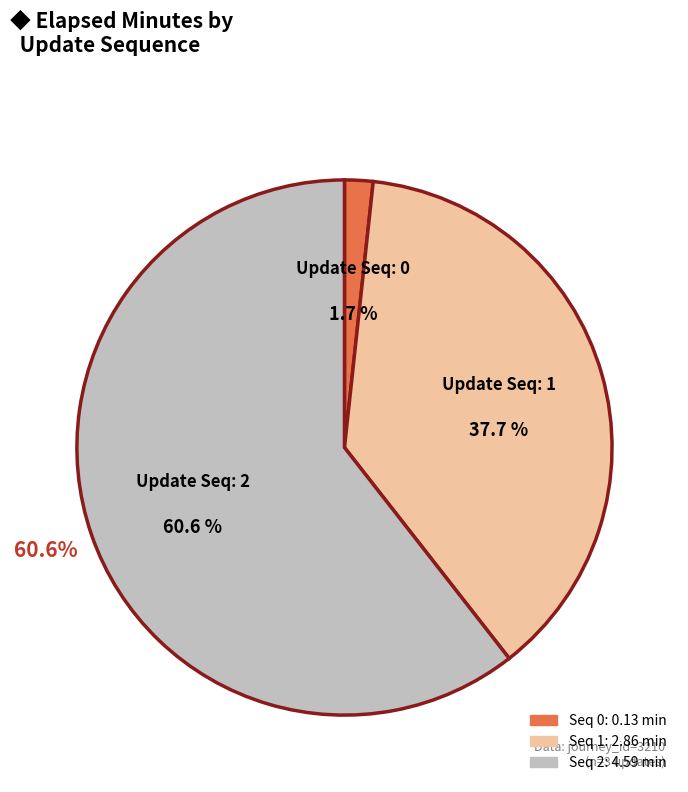

How many slices are in this pie chart?

3